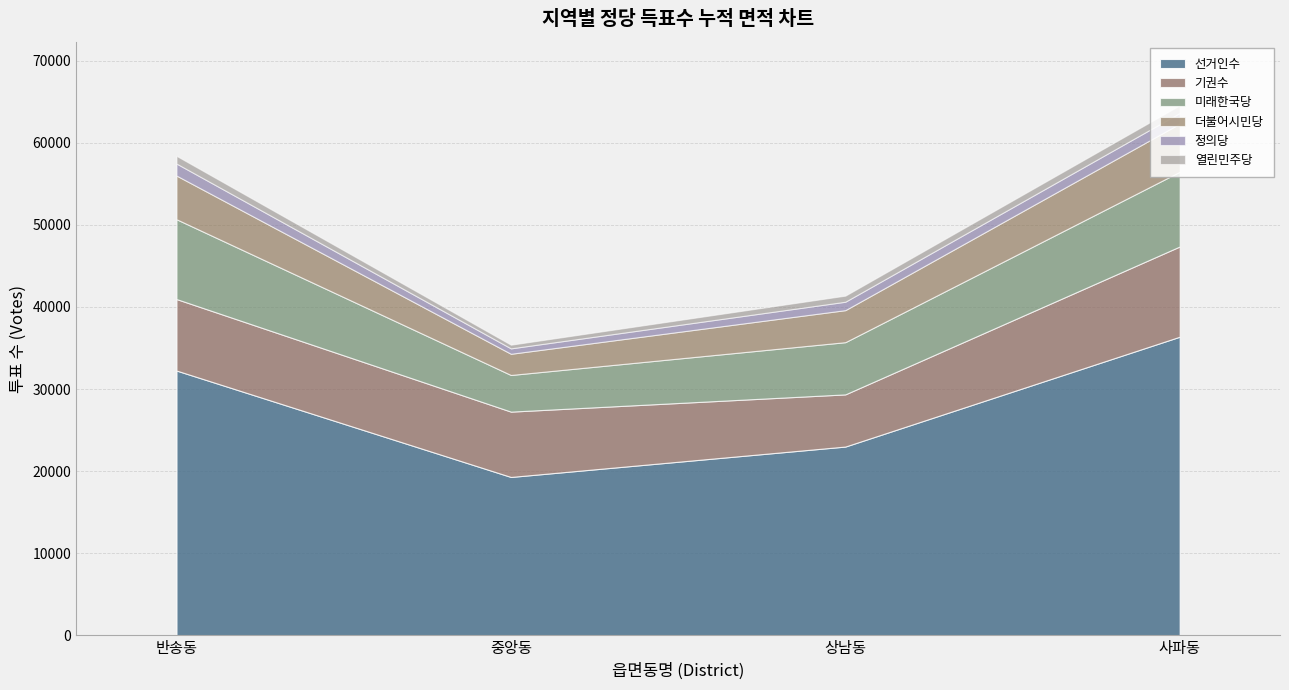

How many values in the 더불어시민당 series are below 5318?

2